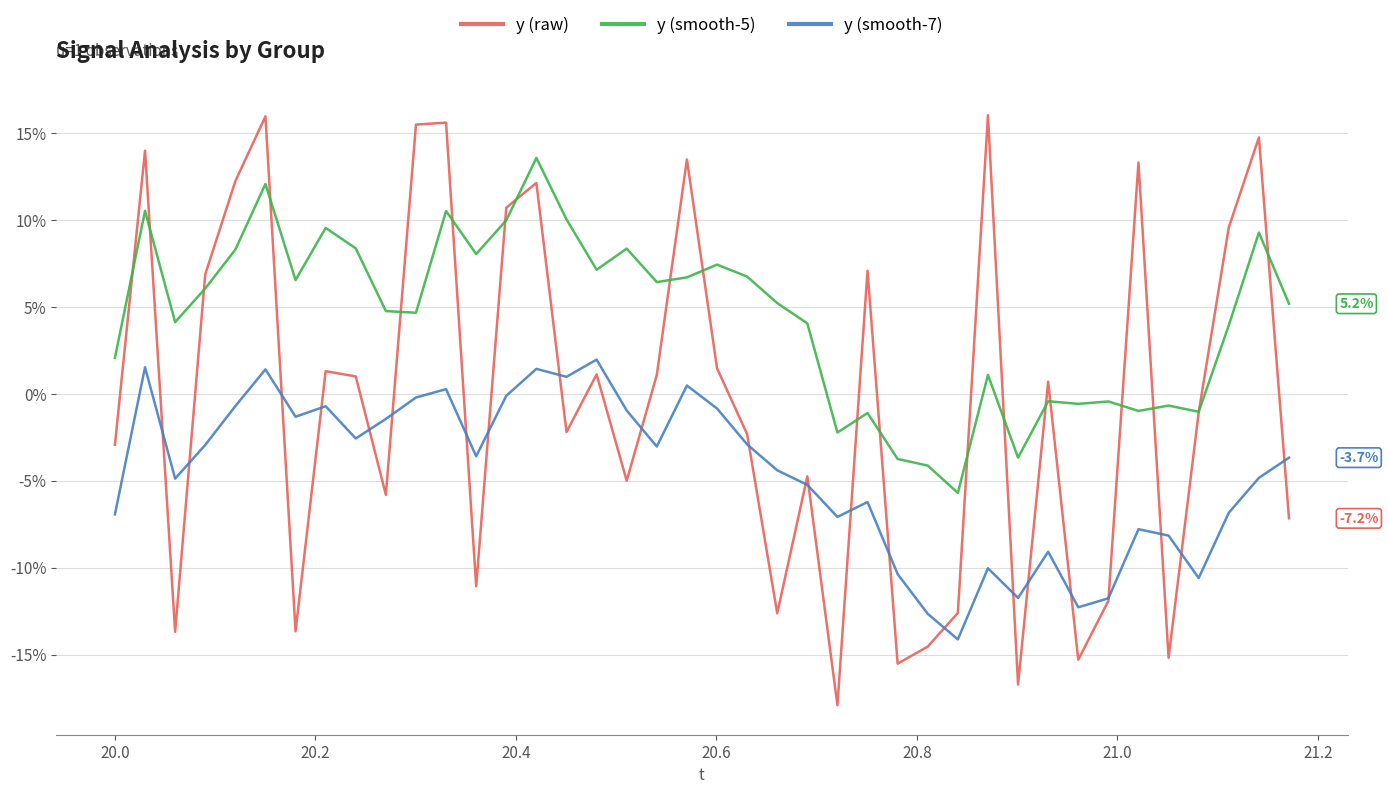

True or false: y (smooth-5) and y (raw) cross at least once.

True